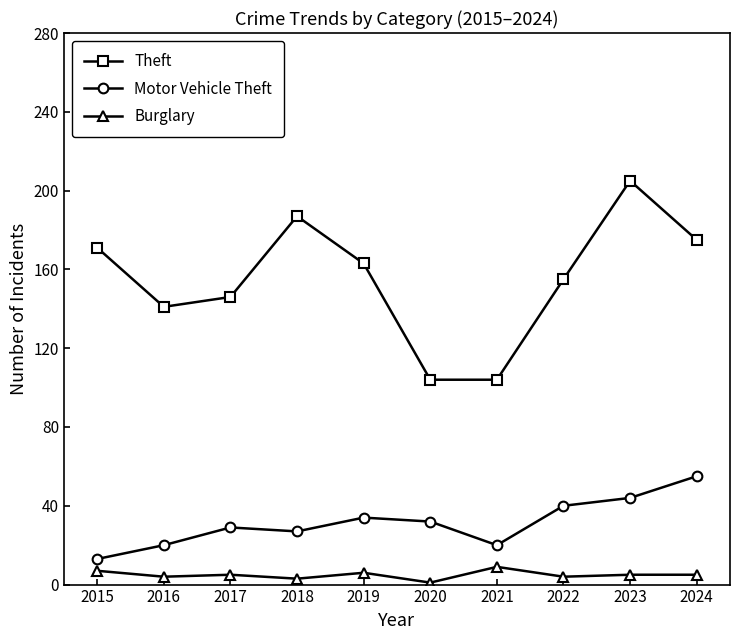

What is the maximum value shown in the chart?

205